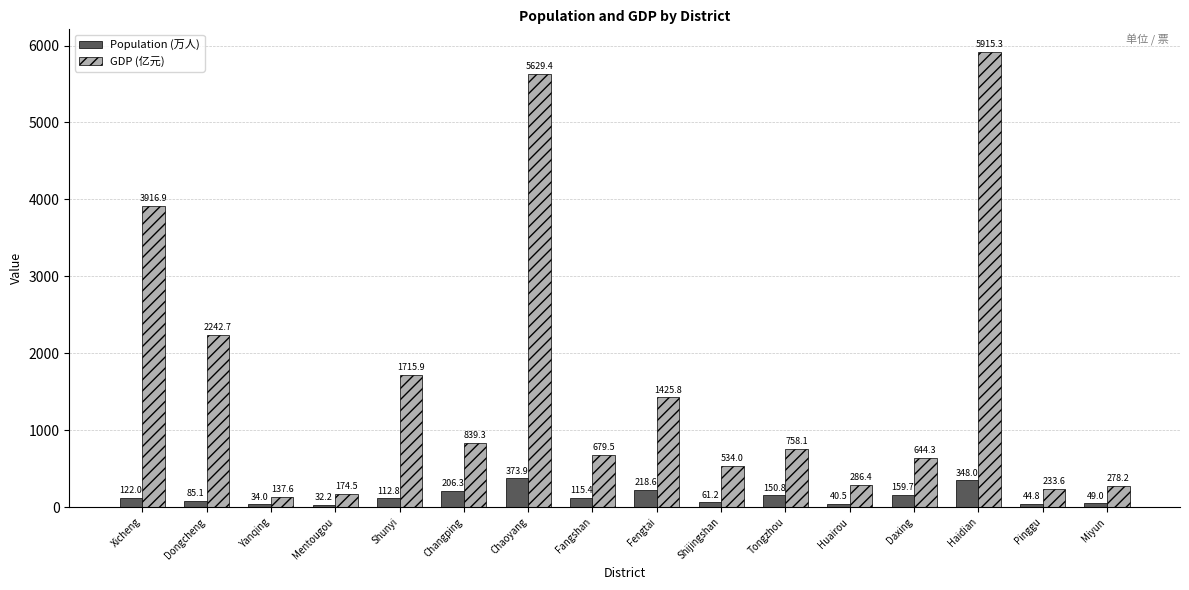

What is the sum of all GDP (亿元) values?

25411.5